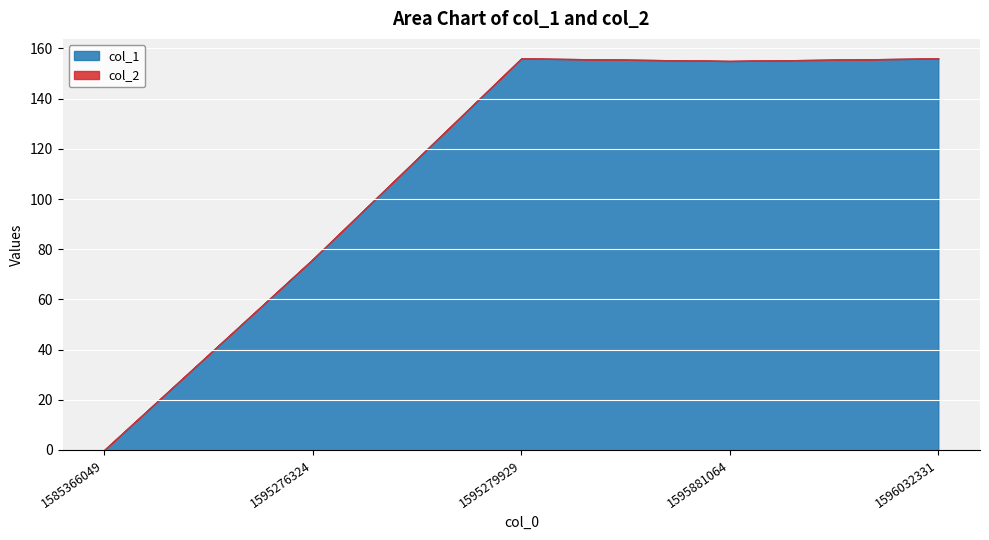

Where is the data nearest to the value 78?

1595276324